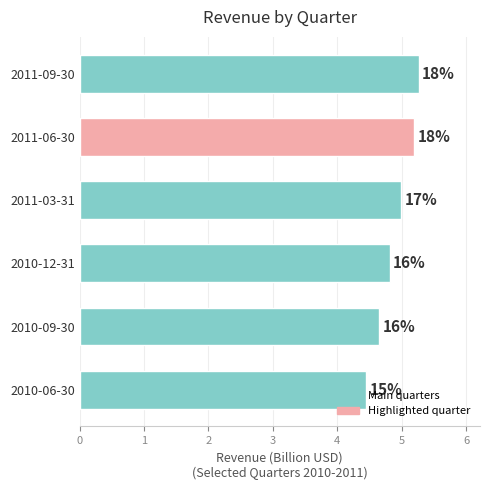

What is the greatest value displayed?

5.3